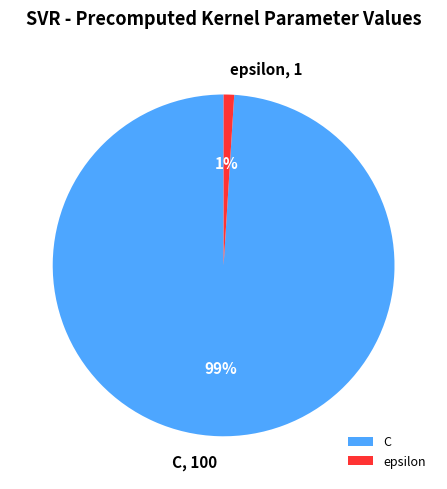

Which slice is the largest?

C